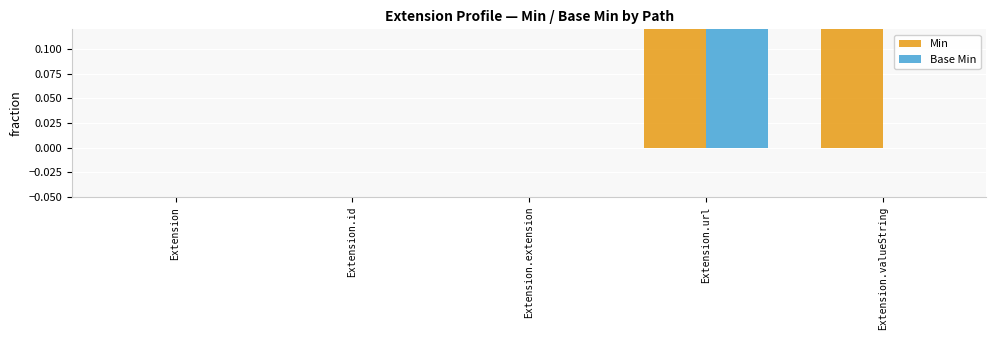

Is the value of Min at Extension.id greater than the value of Base Min at Extension?

No